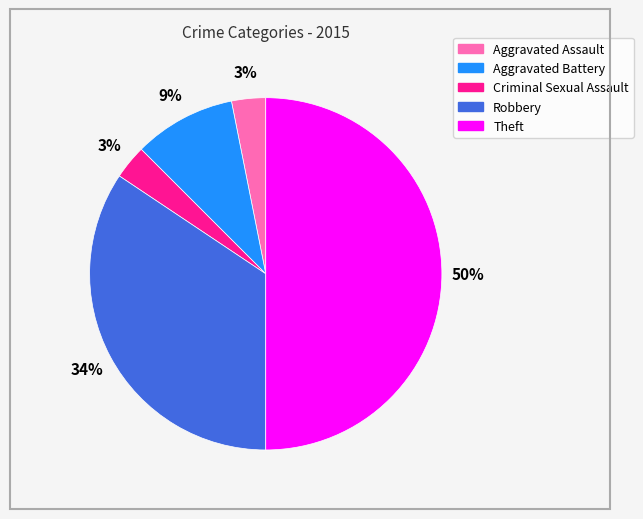

To the nearest percent, what percentage of the pie is Robbery?

34%